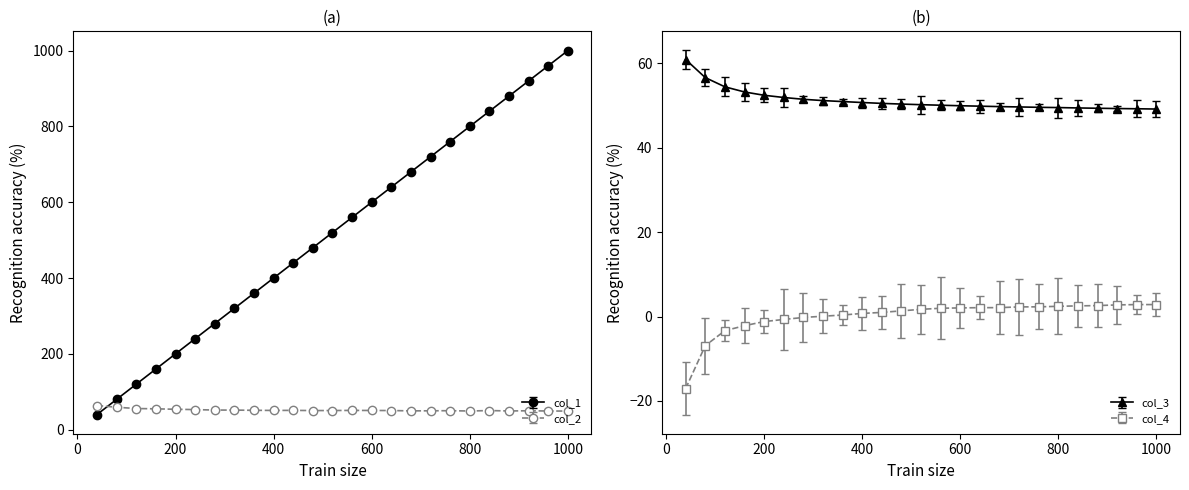

What is the sum of all col_3 values?

1280.2